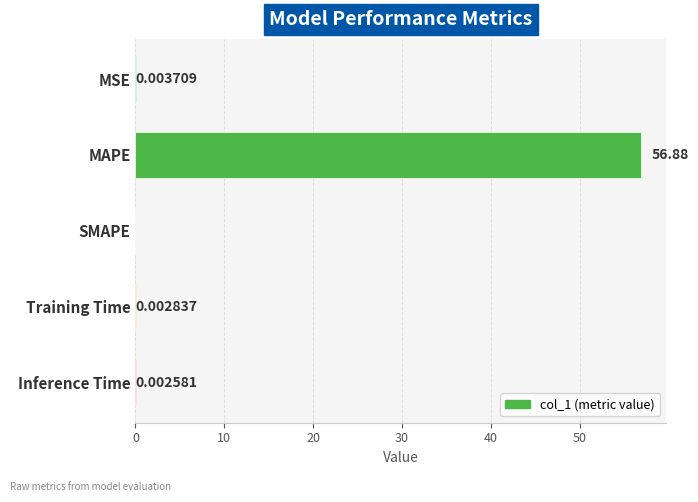

At which category does the chart reach its peak across all series?

MAPE